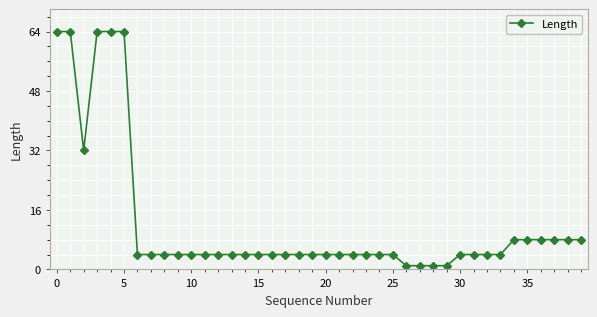

What is the sum of all values?

500